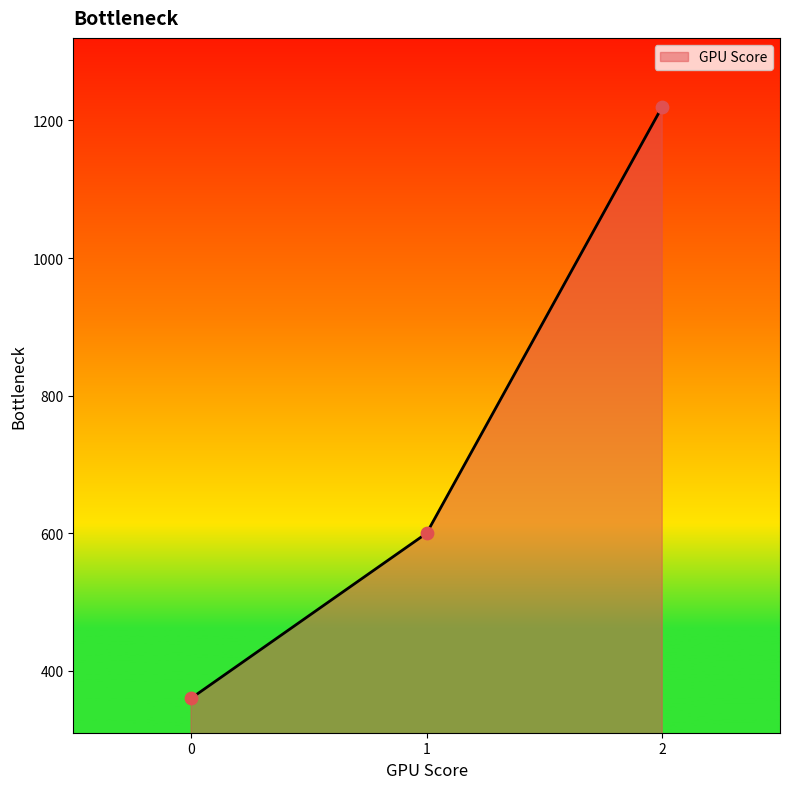

Between 1 and 0, which is larger?

1